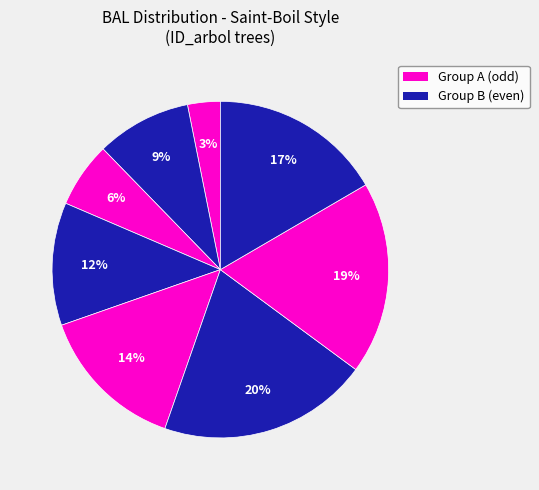

To the nearest percent, what is the difference between the largest and smallest slice percentages?

17%